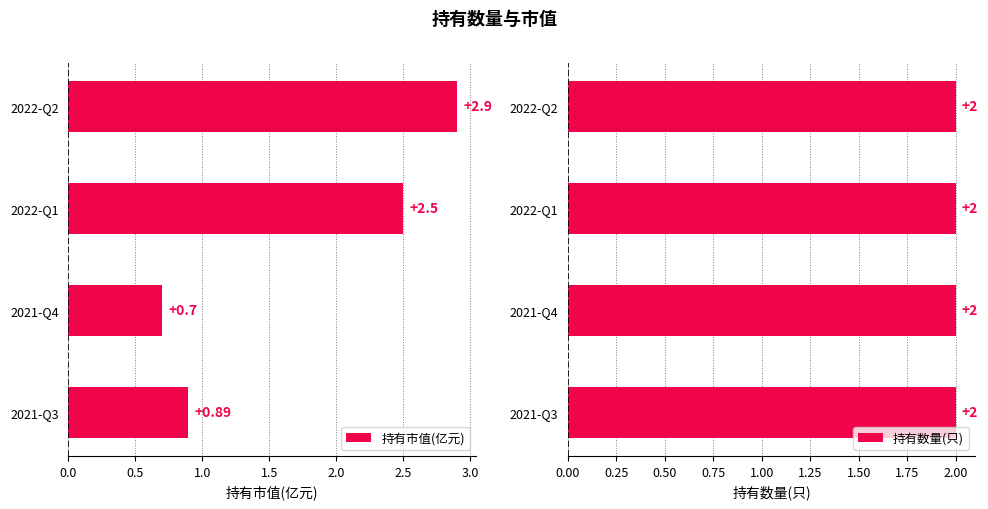

What is the difference between the maximum and second lowest values in the 持有市值(亿元) series?

2.0